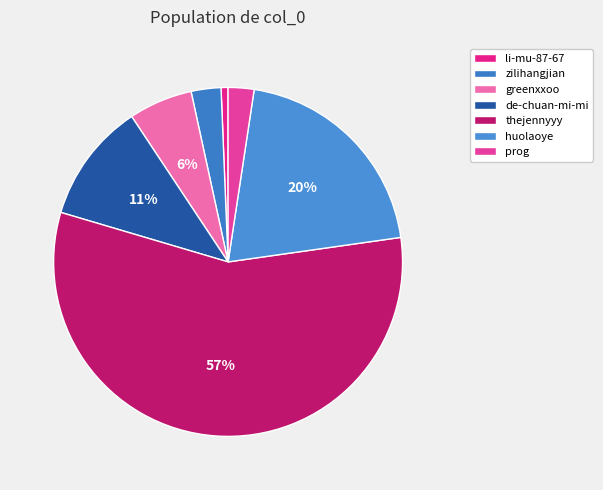

Does any single category account for the majority?

Yes